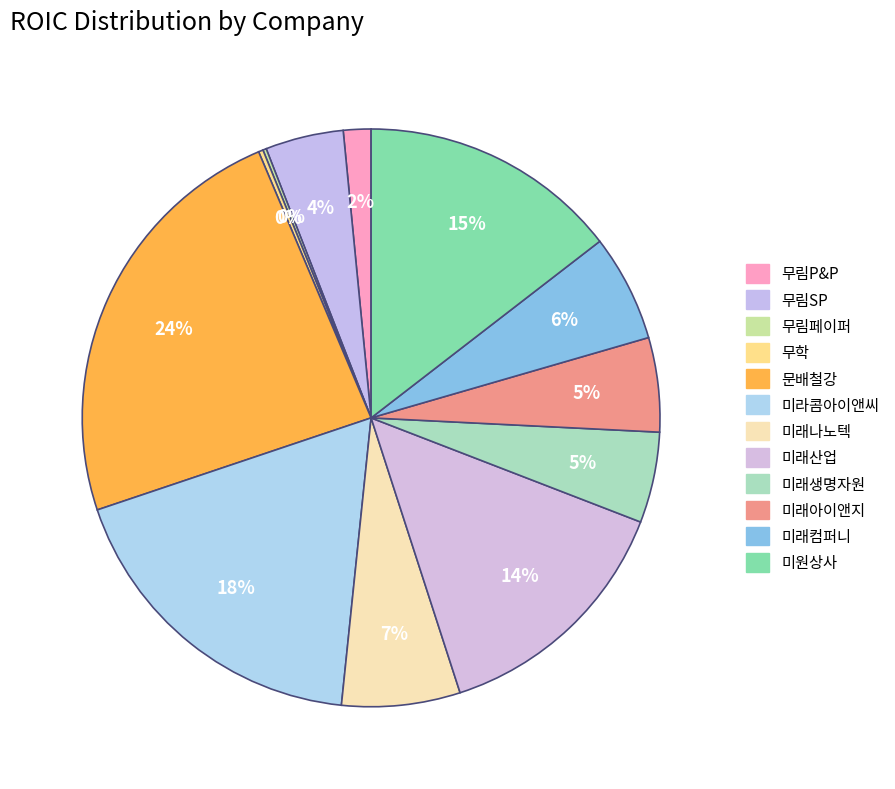

Is it true that 미래생명자원 is 1% of the pie?

False